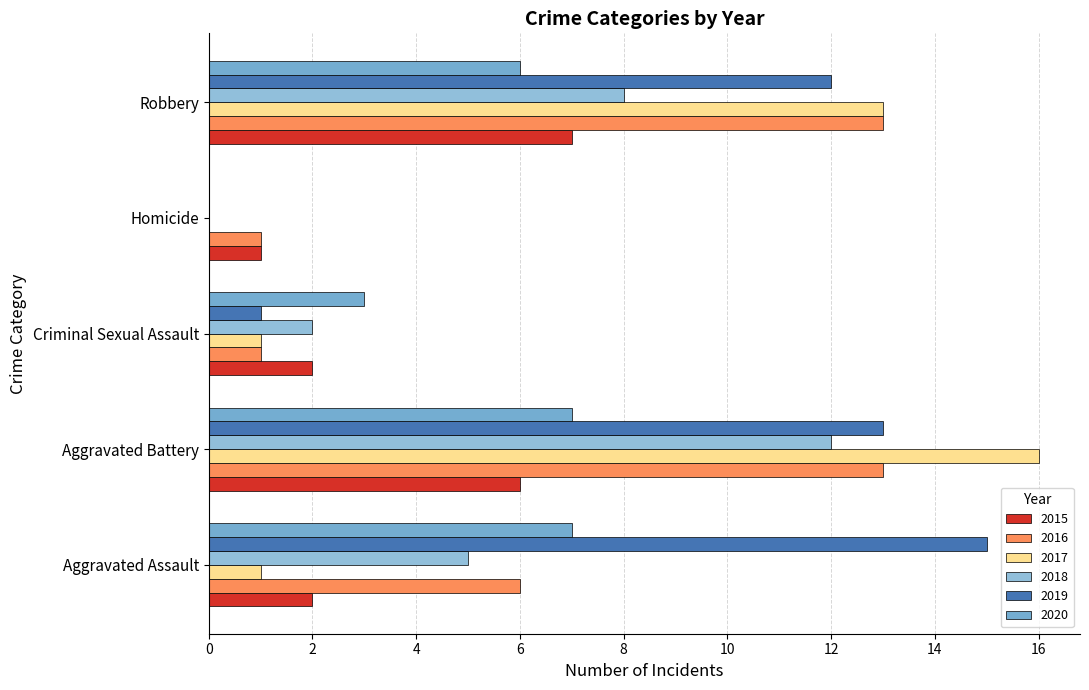

How many values in 2018 are above zero?

4